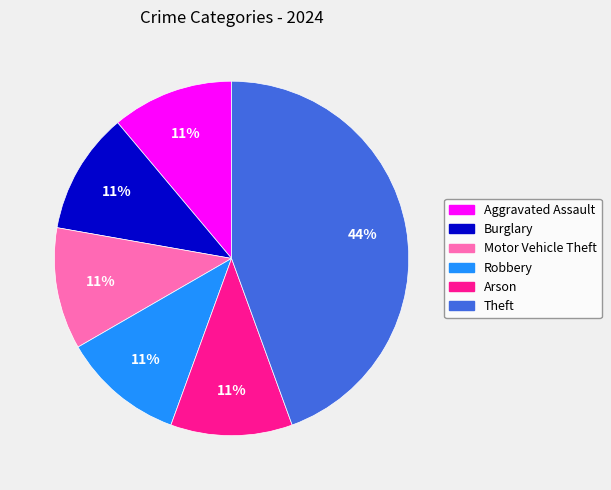

True or false: Motor Vehicle Theft accounts for 11% of the total.

True